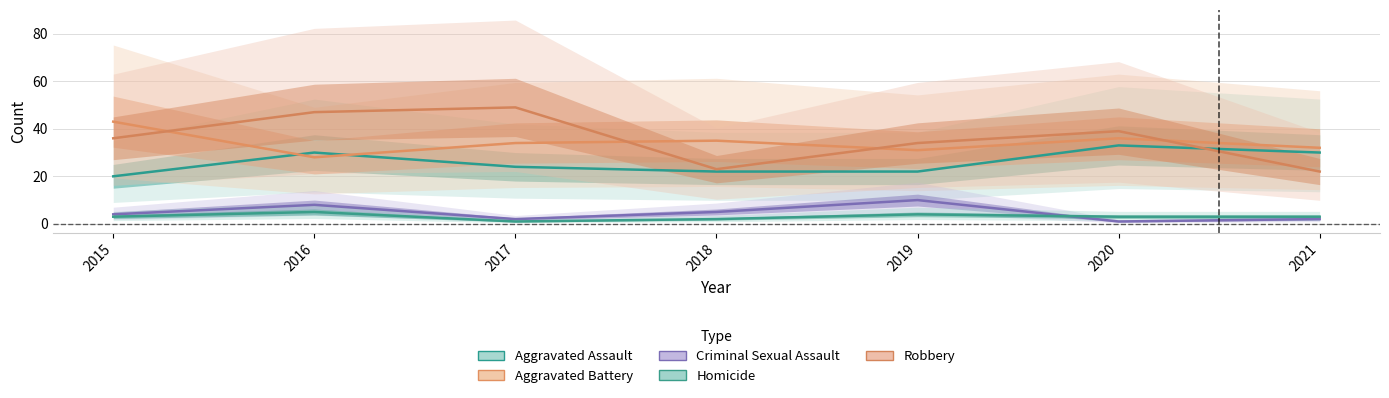

Reading left to right, extract all data points from this chart.

Aggravated Assault: 2015=20	2016=30	2017=24	2018=22	2019=22	2020=33	2021=30
Aggravated Battery: 2015=43	2016=28	2017=34	2018=35	2019=31	2020=36	2021=32
Criminal Sexual Assault: 2015=4	2016=8	2017=2	2018=5	2019=10	2020=1	2021=2
Homicide: 2015=3	2016=5	2017=1	2018=2	2019=4	2020=3	2021=3
Robbery: 2015=36	2016=47	2017=49	2018=23	2019=34	2020=39	2021=22